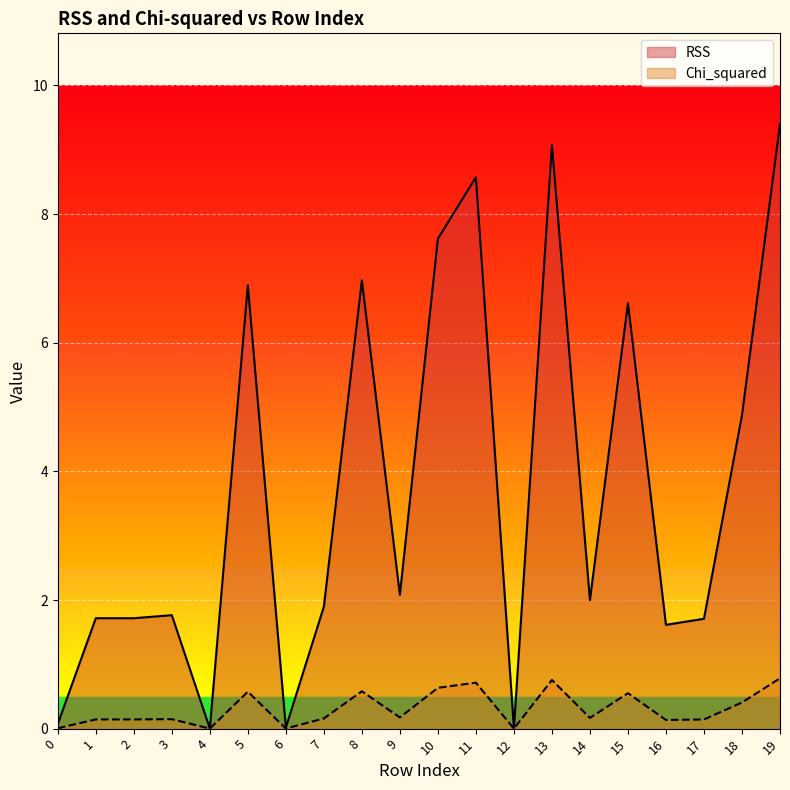

List the labels in order of RSS value, largest first.

19, 13, 11, 10, 8, 5, 15, 18, 9, 14, 7, 3, 1, 2, 17, 16, 0, 6, 4, 12